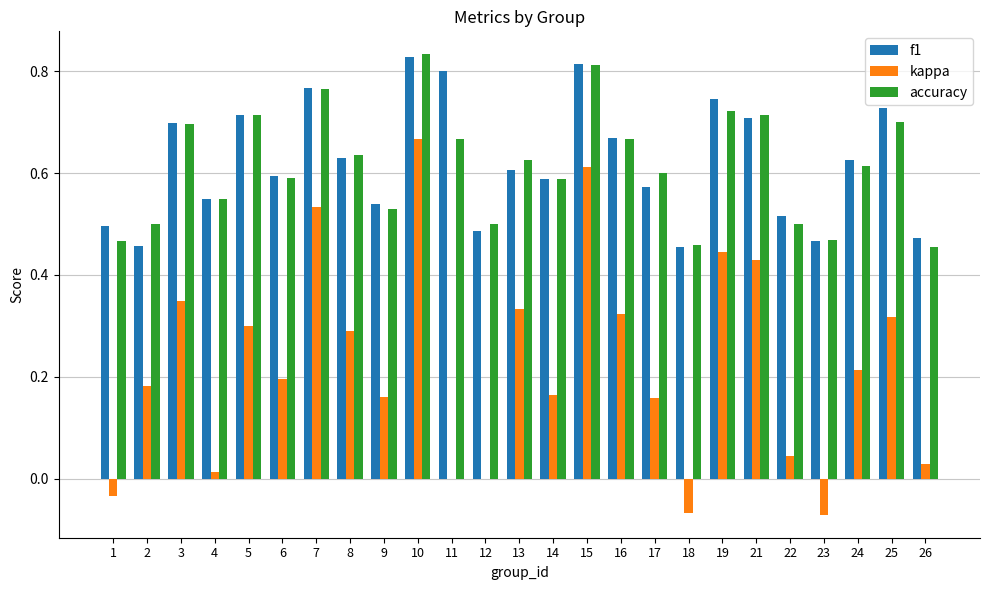

At which label does kappa first exceed 0?

2